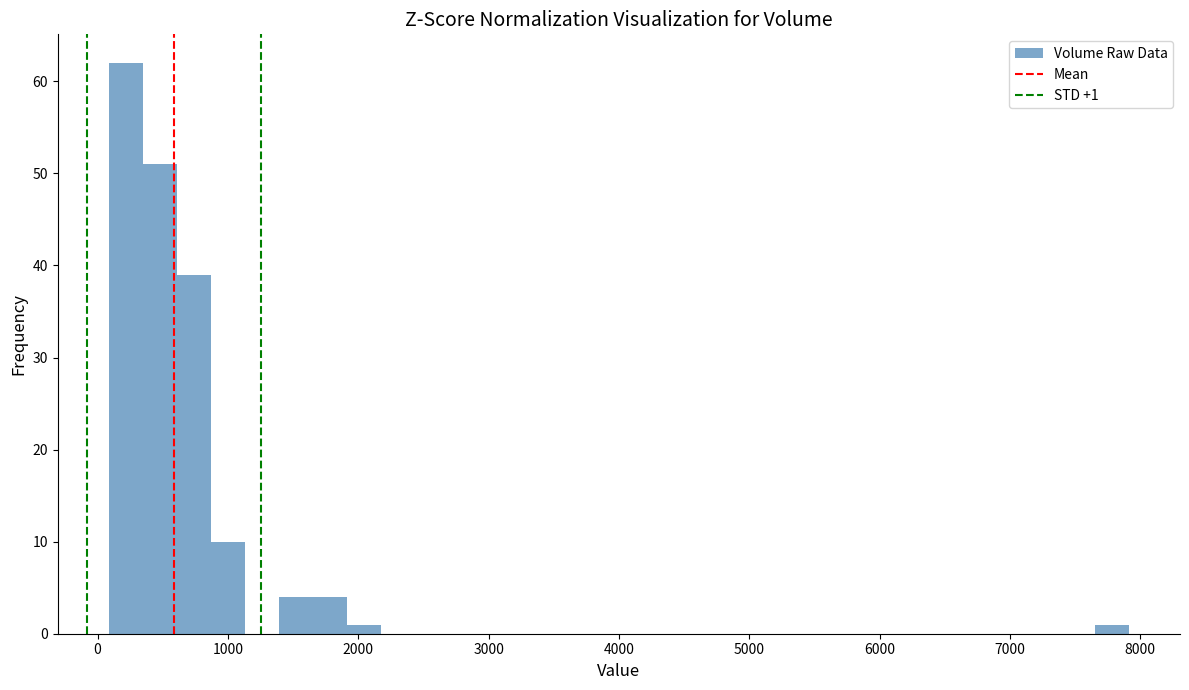

Read against the x-axis, roughly where is the centre of the tallest bar?

200